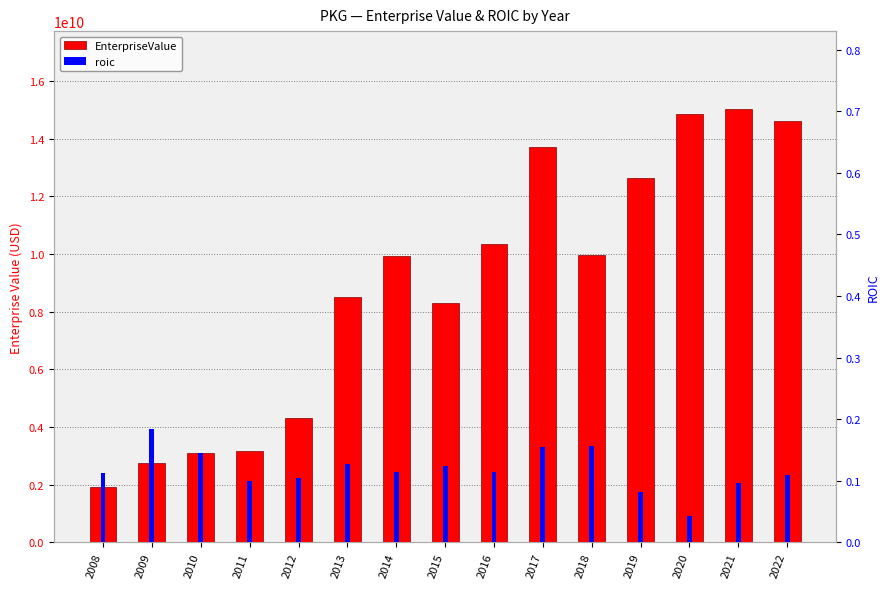

How many values in the EnterpriseValue series are below 9934207019?

7